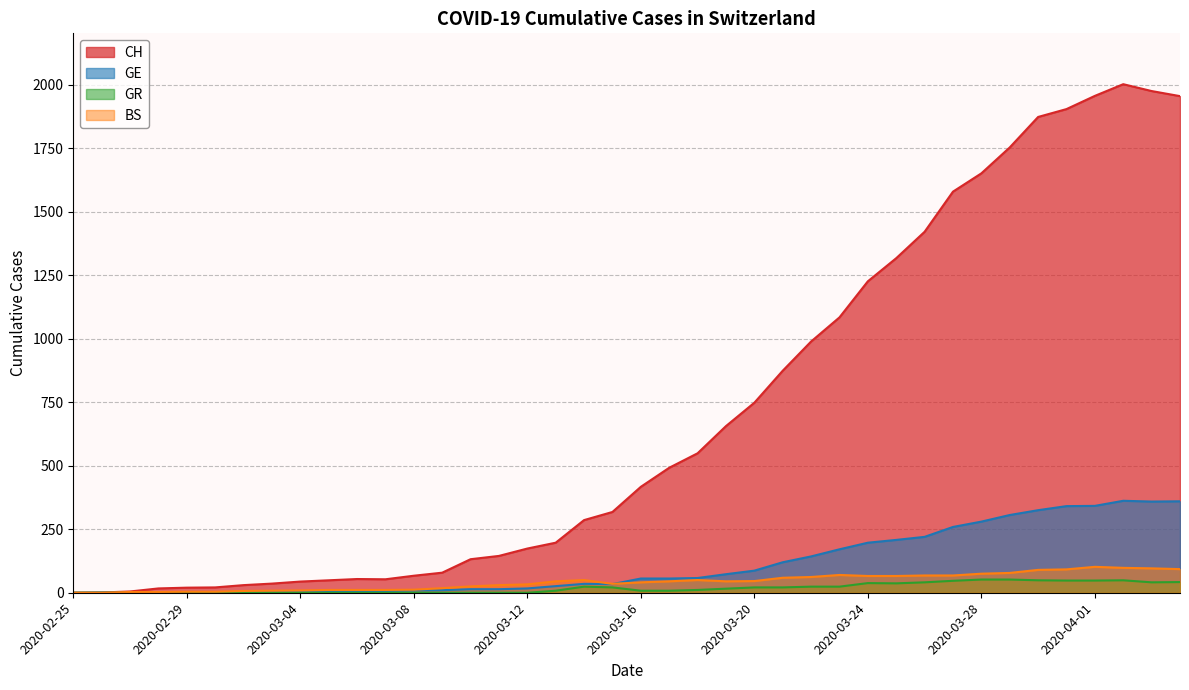

The value of GE at 2020-03-20 is 87. True or false?

True